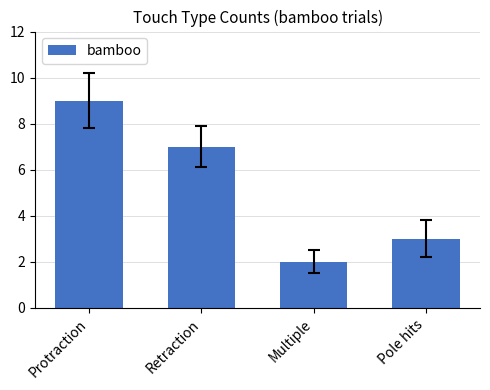

What is the label of the 4th bar from the right?

Protraction